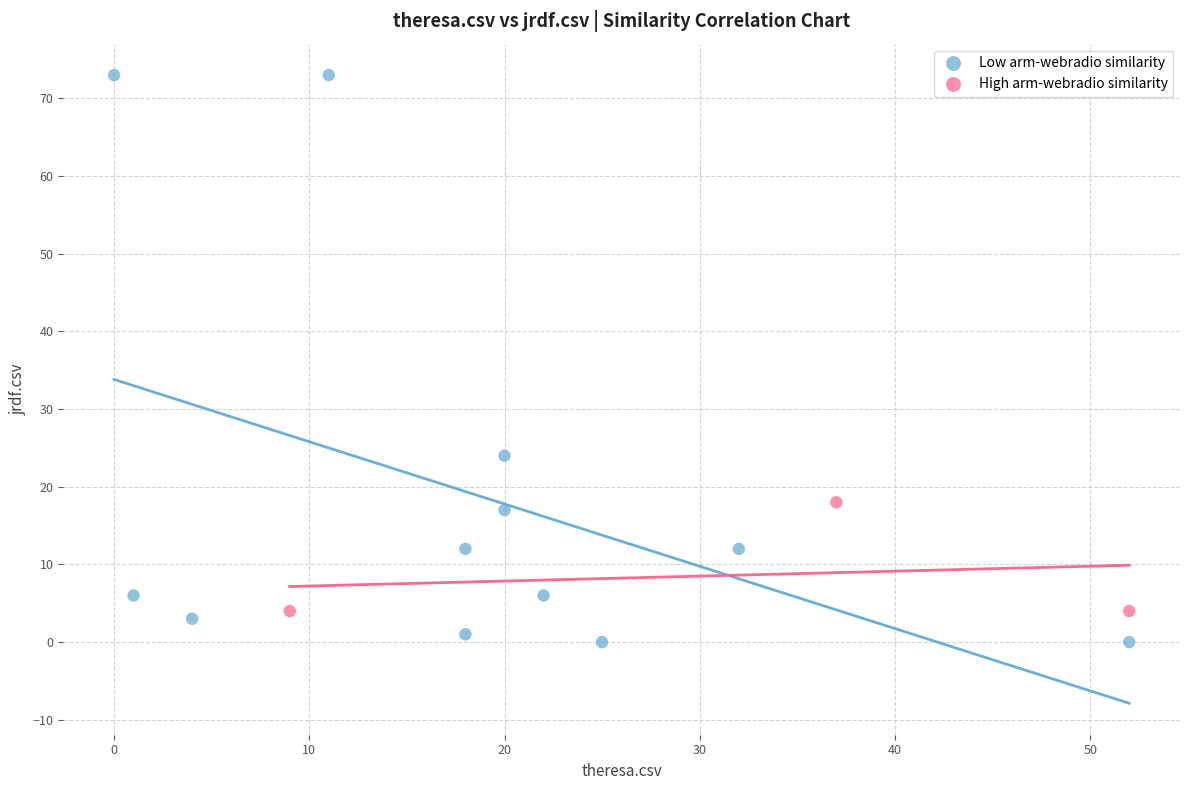

Which series reaches the maximum Y coordinate?

Low arm-webradio similarity